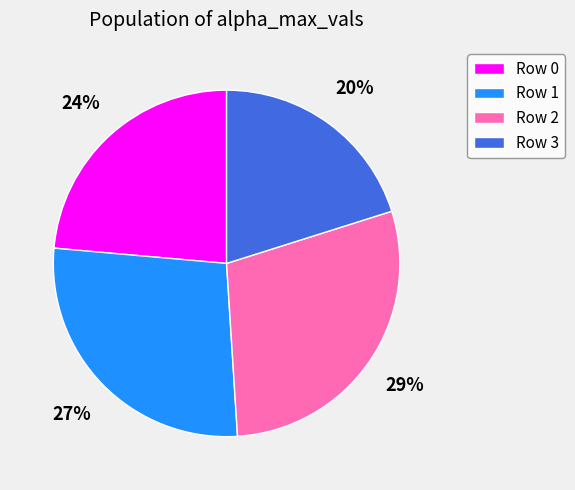

Rank the categories by value from lowest to highest.

Row 3, Row 0, Row 1, Row 2